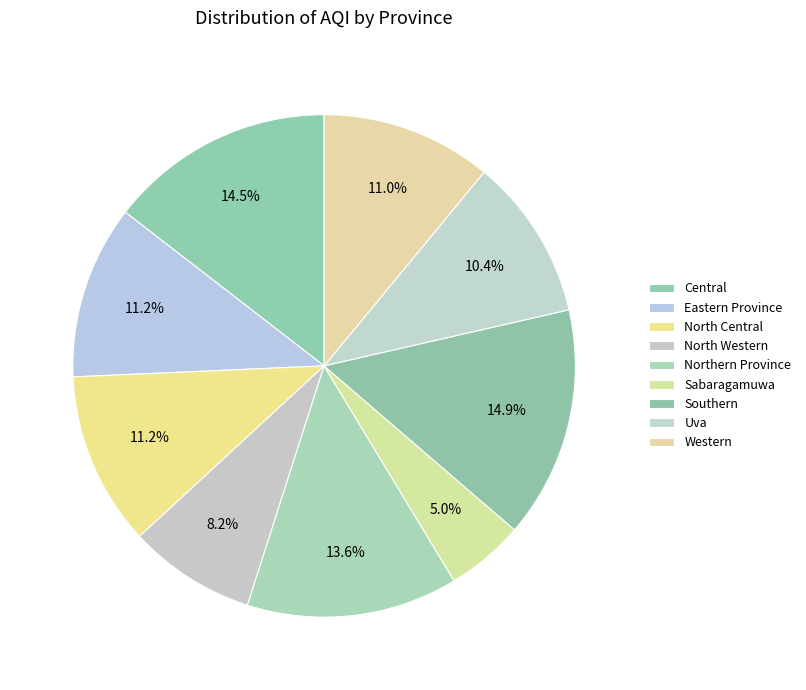

Between Eastern Province and Southern, which is larger?

Southern